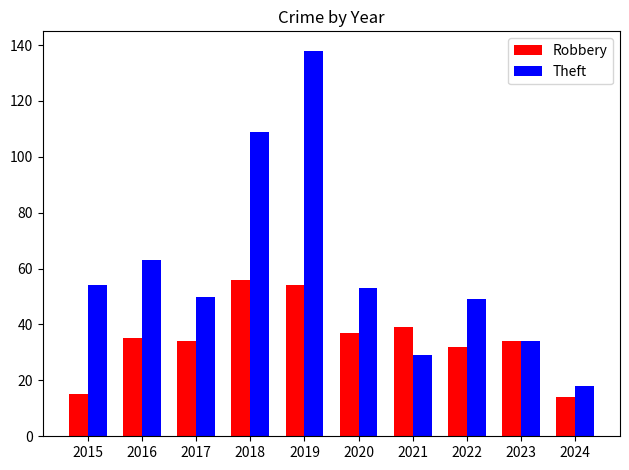

List the series in order of their overall mean, highest first.

Theft, Robbery